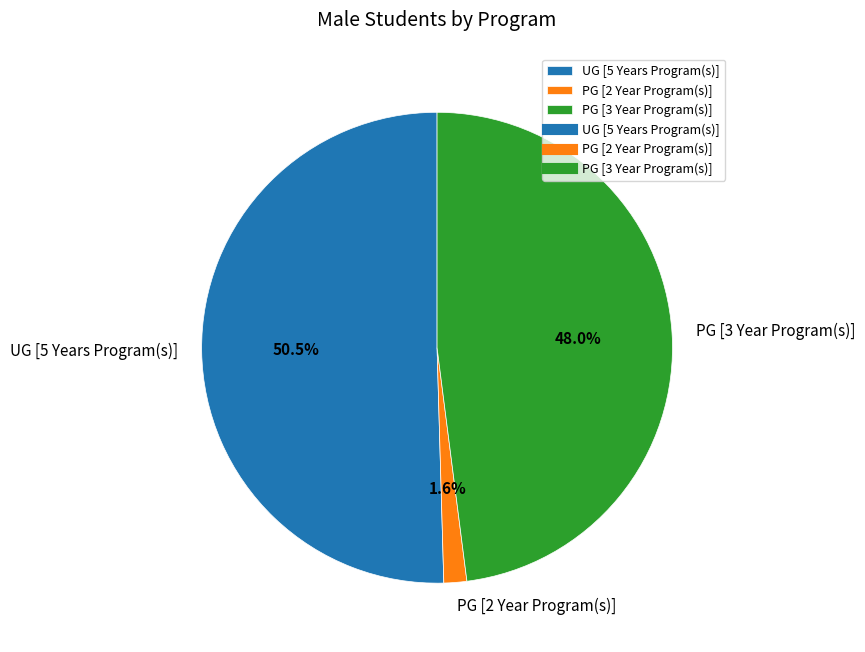

To the nearest percent, what is the difference between the largest and smallest slice percentages?

49%